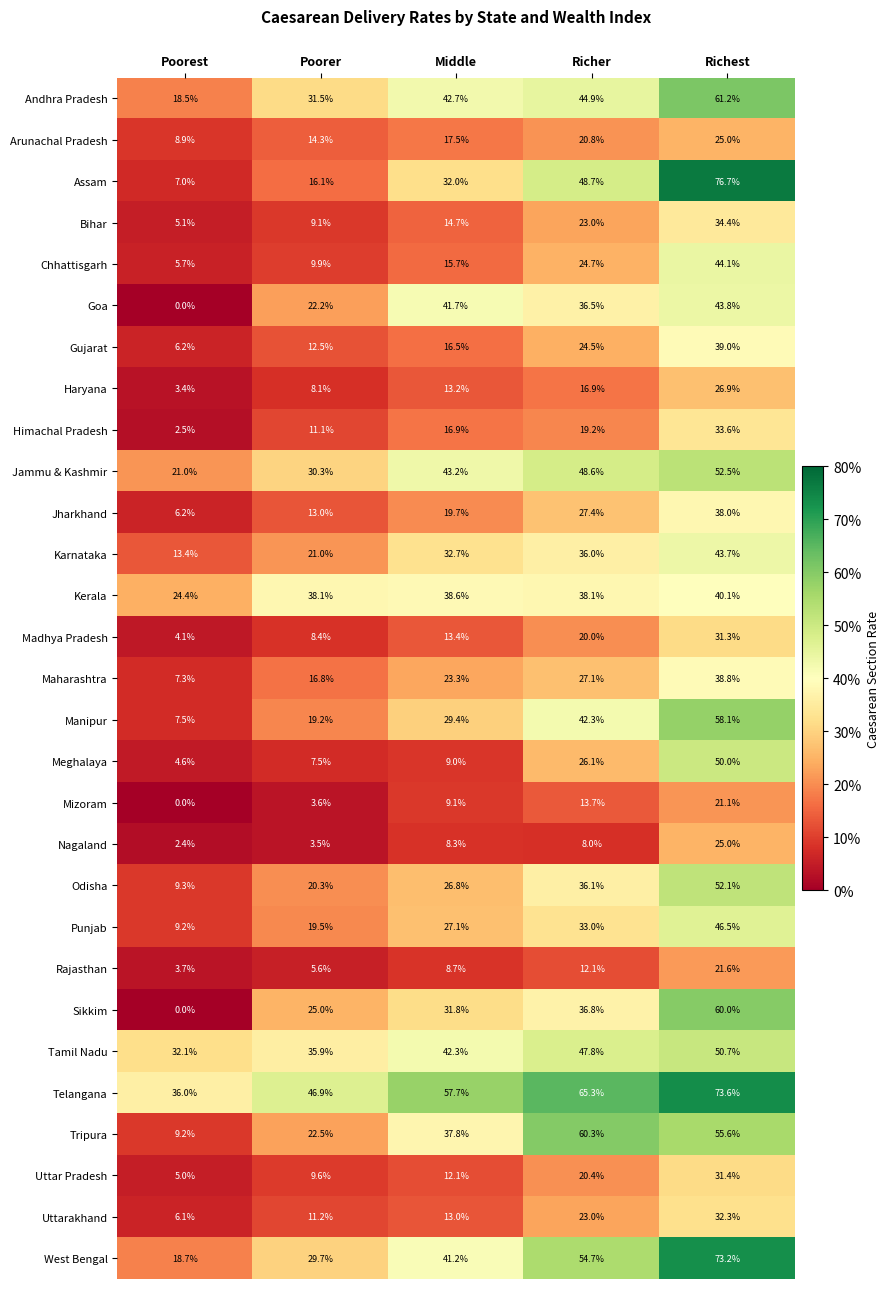

True or false: Meghalaya has a value of 0.1 at Poorer.

True